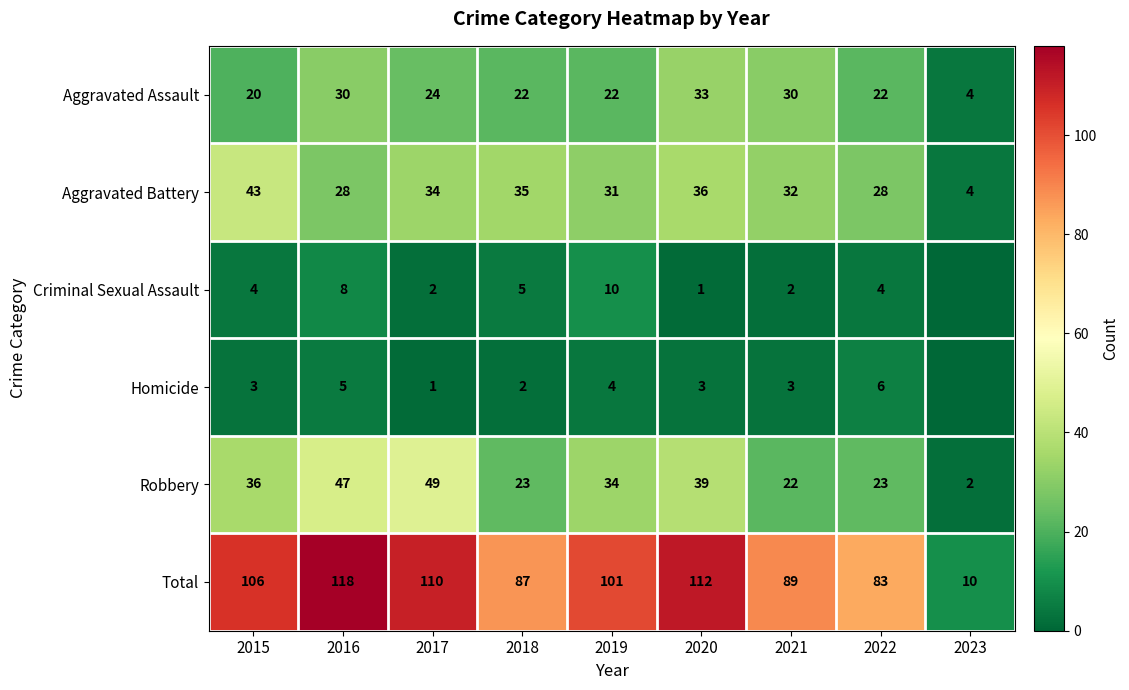

At which label does Aggravated Assault first exceed 22?

2016